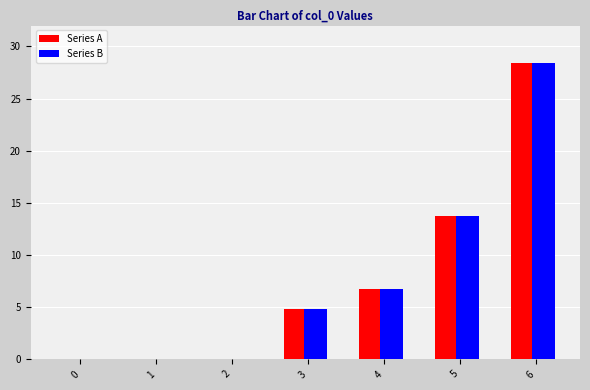

Reading right to left, what are all the values shown in this chart?

Series A: 6=28.4	5=13.7	4=6.8	3=4.8	2=0.0	1=0.0	0=0.0
Series B: 6=28.4	5=13.7	4=6.8	3=4.8	2=0.0	1=0.0	0=0.0